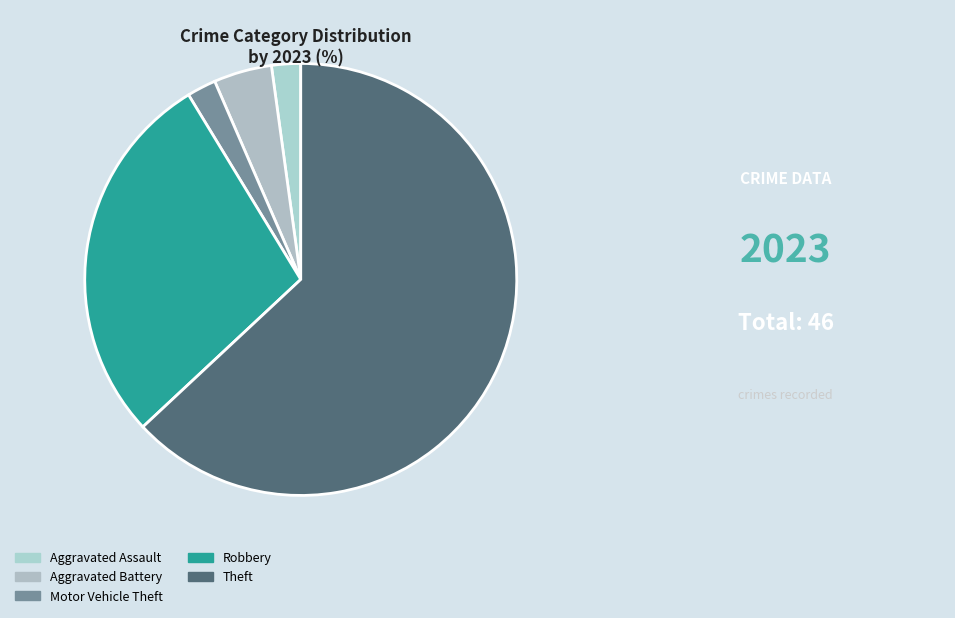

Is there a majority slice in this chart?

Yes